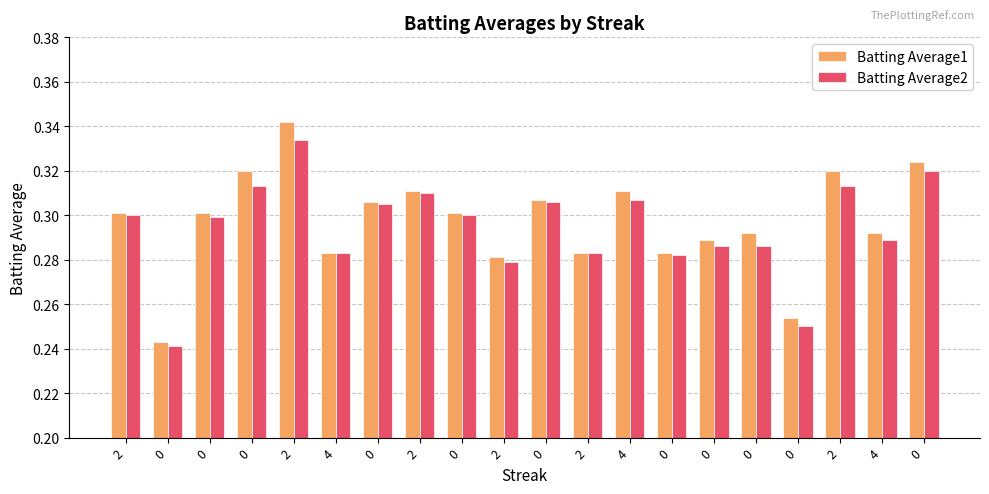

What are all the series names shown in the legend?

Batting Average1, Batting Average2